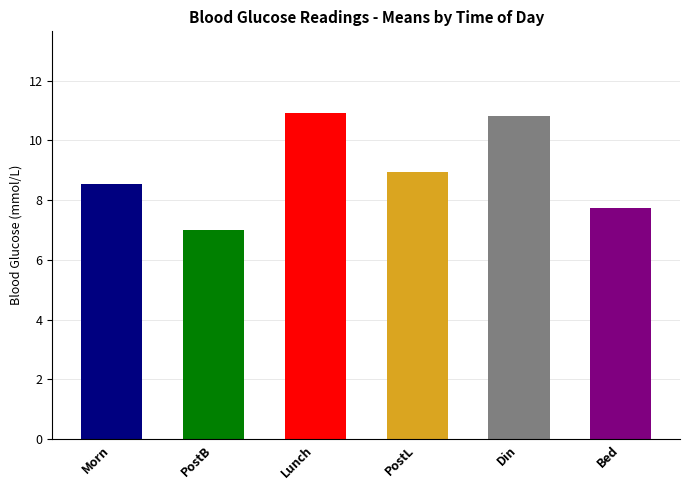

What is the label of the 5th bar from the left?

Din